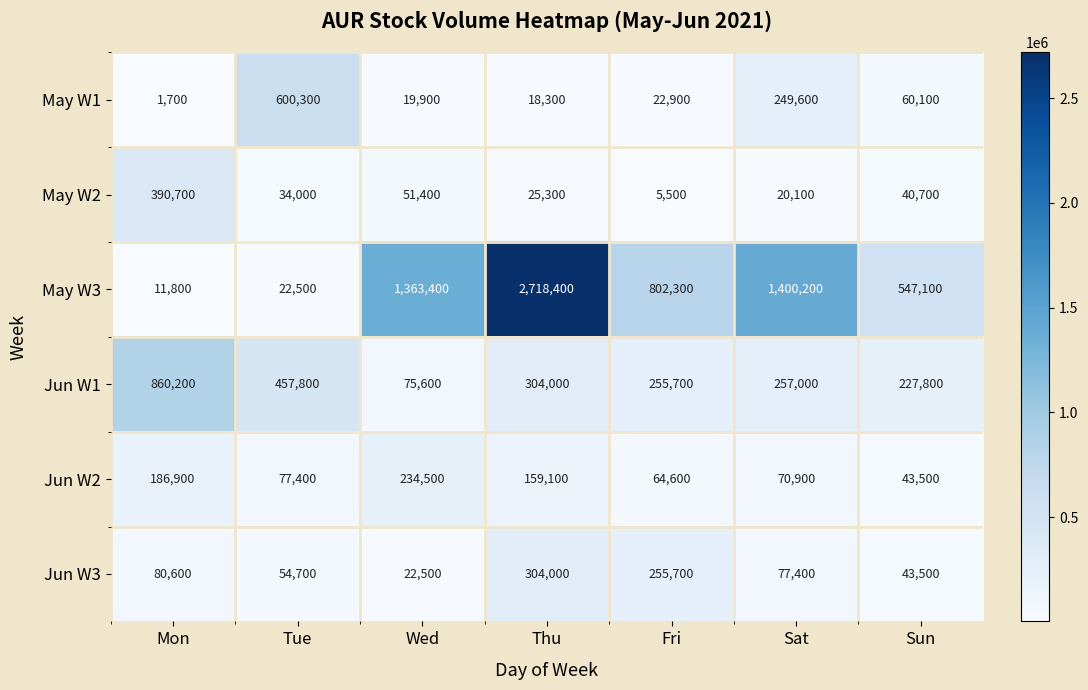

Is it true that Jun W3 equals 479162 at Thu?

False